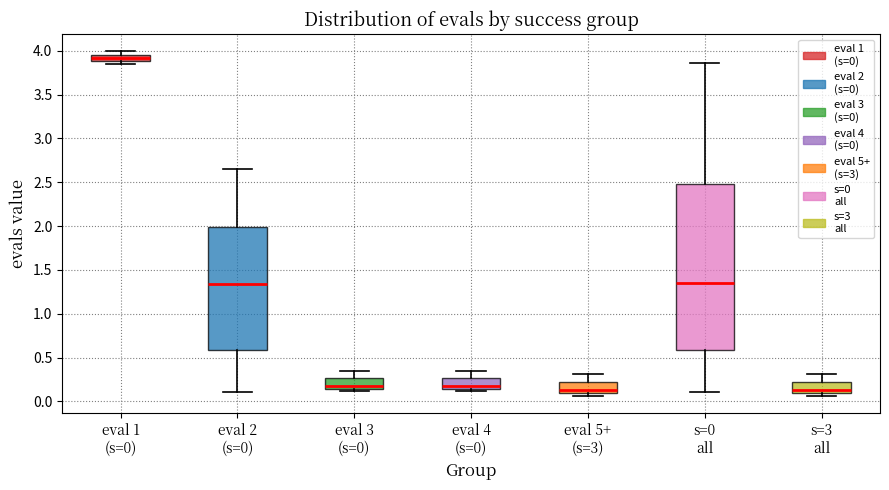

Comparing the boxes themselves (not the whiskers), which one is the tallest?

s=0 all